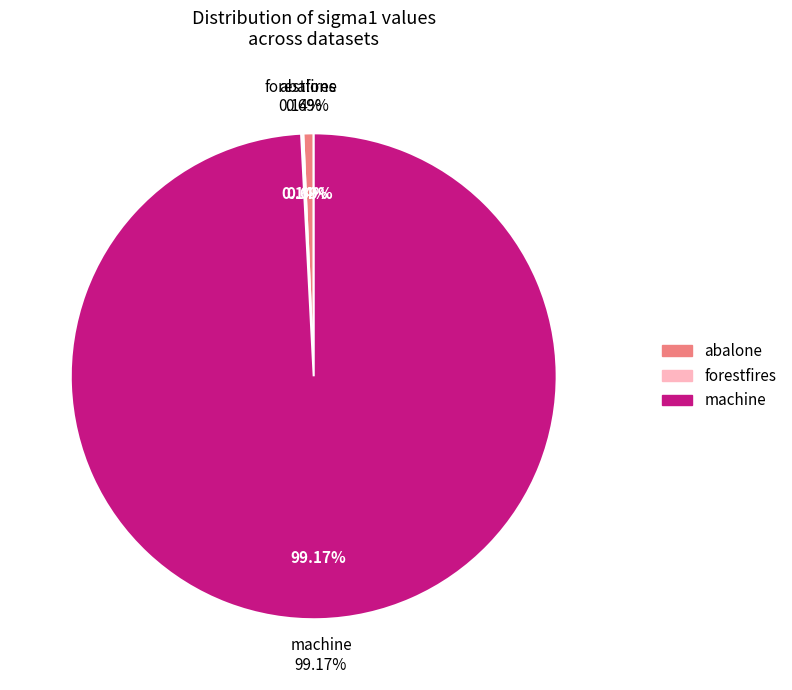

To the nearest percent, what is the average slice percentage?

33%